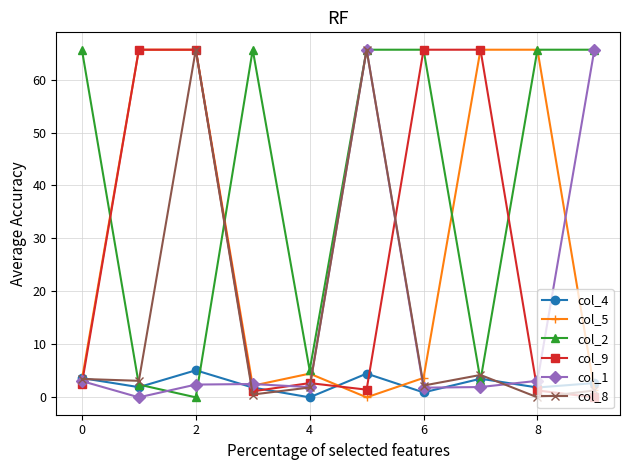

What is the greatest value displayed?

65.6